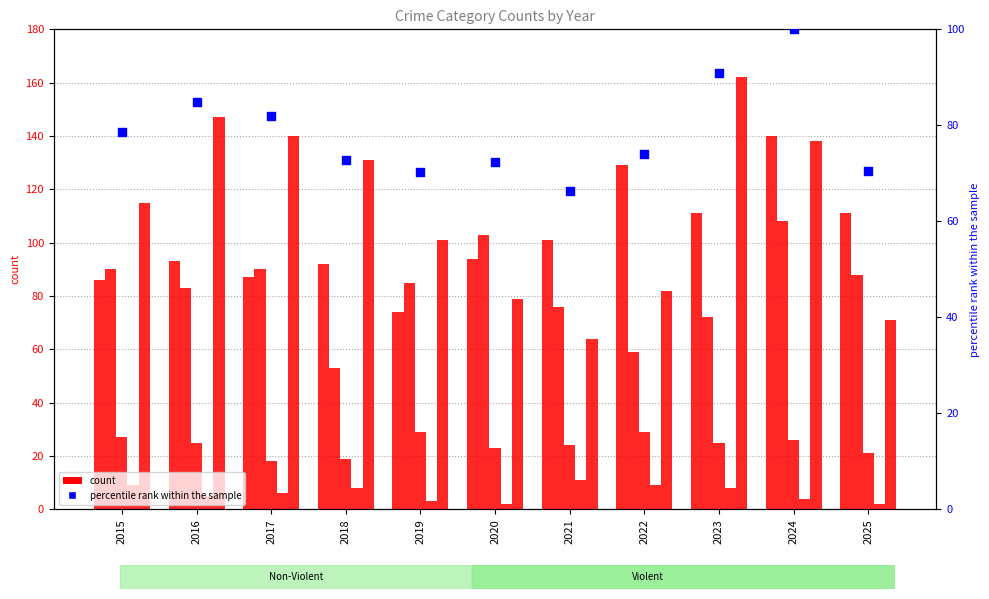

At which category is the sum across all series the highest?

2024